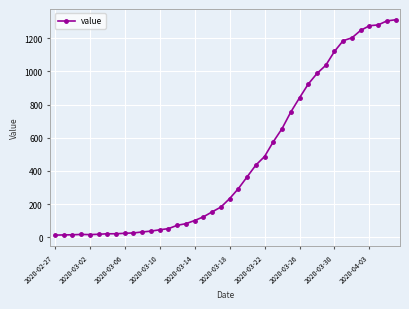

What is the difference between the maximum and second lowest values?

1298